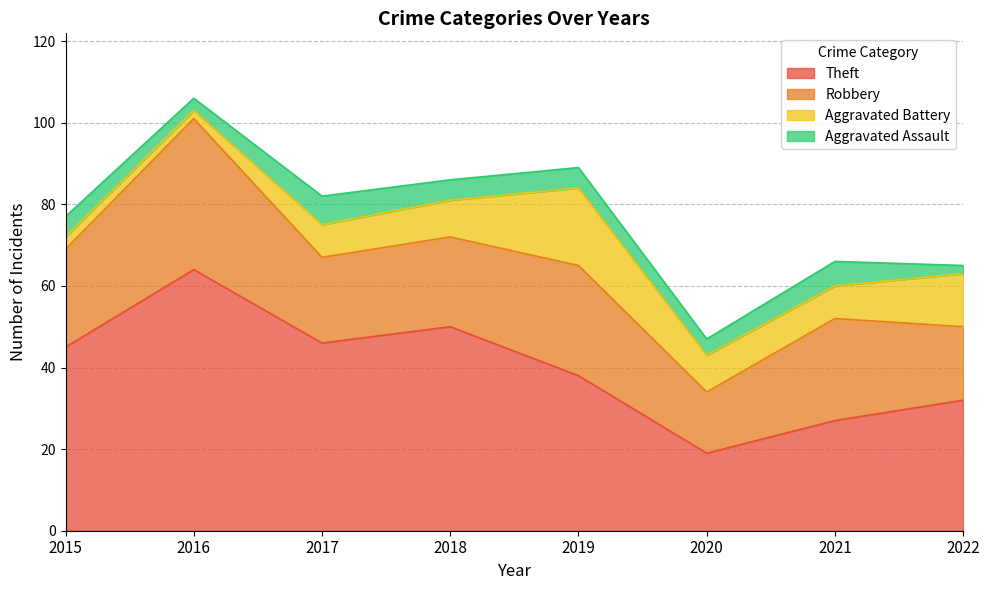

The value of Aggravated Assault at 2020 is 4. True or false?

True